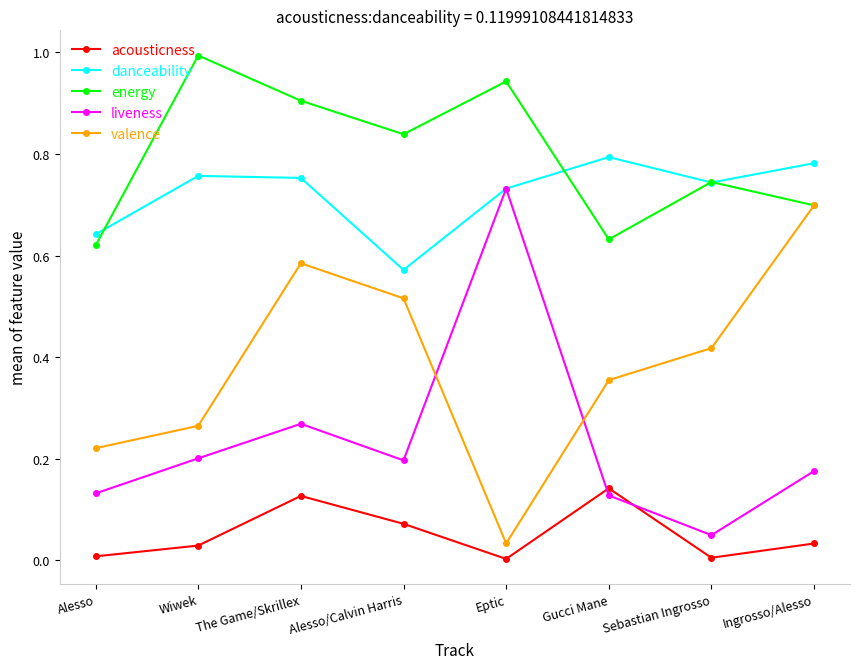

What position from the left is Eptic?

5